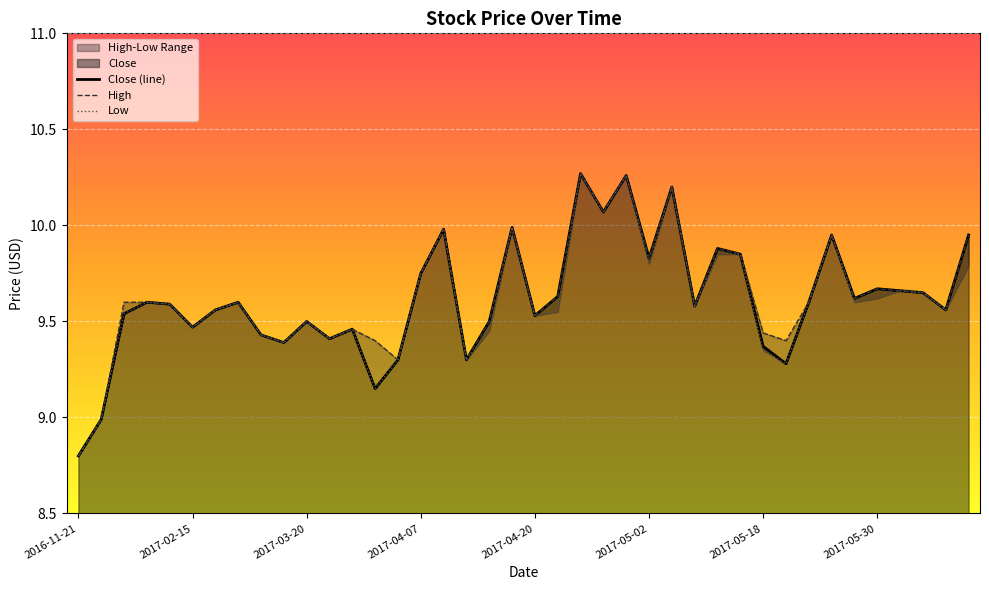

Reading left to right, what are all the values shown in this chart?

Close: 8.8	9.0	9.5	9.6	9.6	9.5	9.6	9.6	9.4	9.4	9.5	9.4	9.5	9.2	9.3	9.8	10.0	9.3	9.5	10.0	9.5	9.6	10.3	10.1	10.3	9.8	10.2	9.6	9.9	9.8	9.4	9.3	9.6	9.9	9.6	9.7	9.7	9.7	9.6	9.9
High: 8.8	9.0	9.6	9.6	9.6	9.5	9.6	9.6	9.4	9.4	9.5	9.4	9.5	9.4	9.3	9.8	10.0	9.3	9.5	10.0	9.5	9.6	10.3	10.1	10.3	9.8	10.2	9.6	9.9	9.8	9.4	9.4	9.6	9.9	9.6	9.7	9.7	9.7	9.6	9.9
Low: 8.8	9.0	9.5	9.6	9.6	9.5	9.6	9.6	9.4	9.4	9.5	9.4	9.5	9.2	9.3	9.8	10.0	9.3	9.4	10.0	9.5	9.6	10.3	10.1	10.3	9.8	10.2	9.6	9.8	9.8	9.3	9.3	9.6	9.9	9.6	9.6	9.7	9.7	9.6	9.8